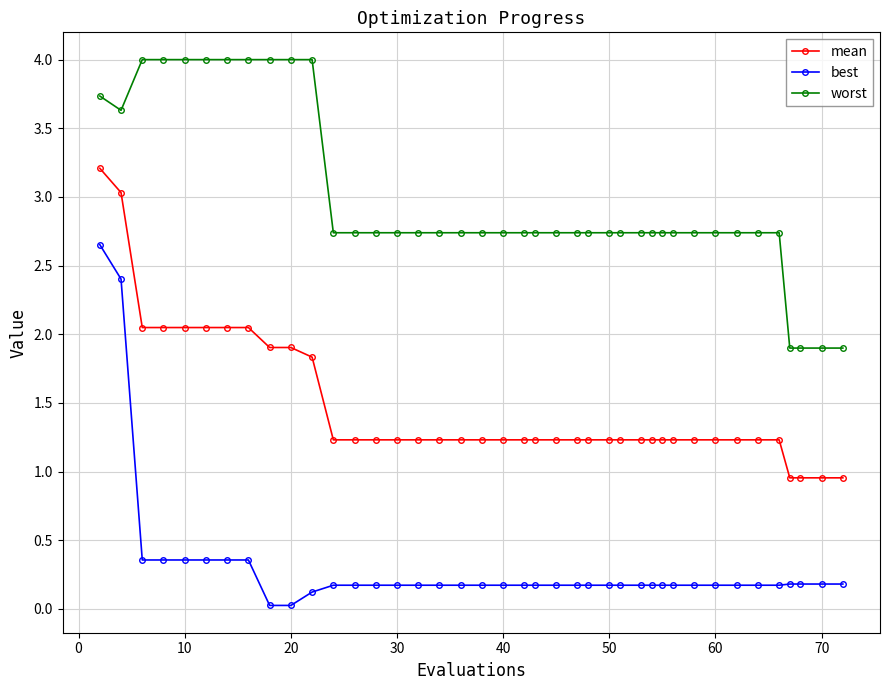

True or false: worst and mean intersect in this chart.

False